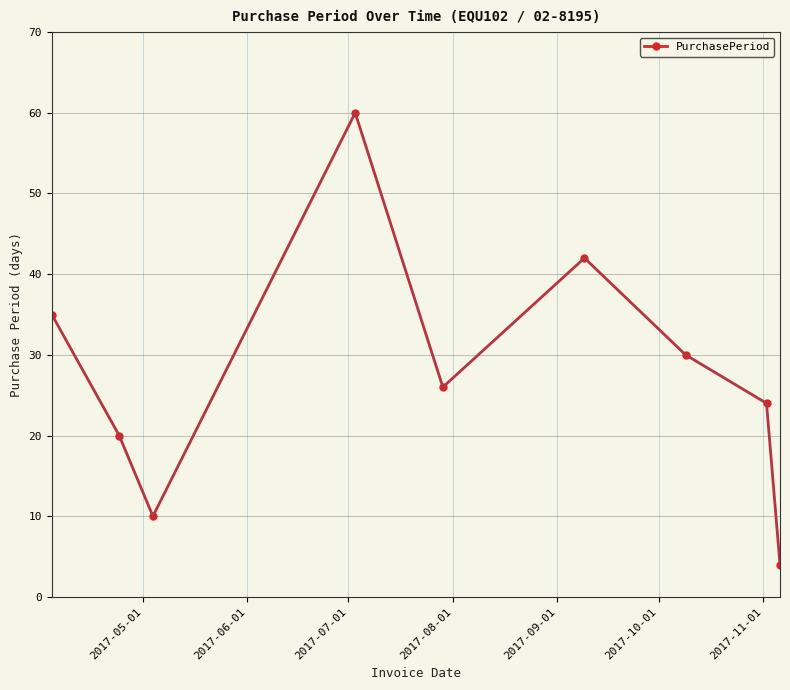

How many lines are shown in the chart?

1